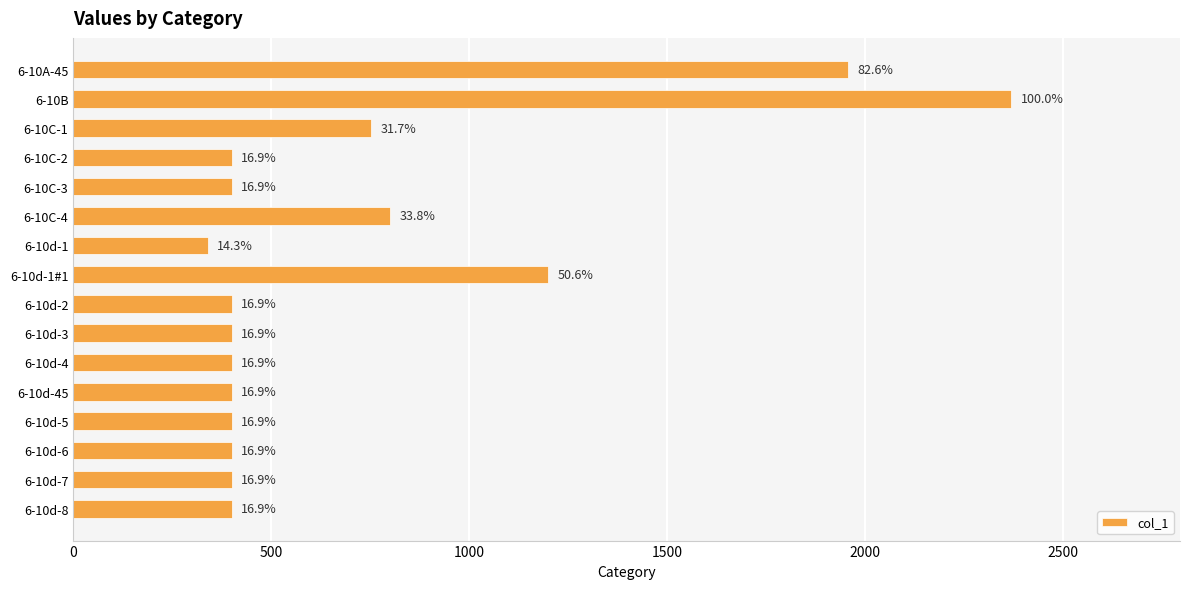

Does the chart contain stacked bars?

No